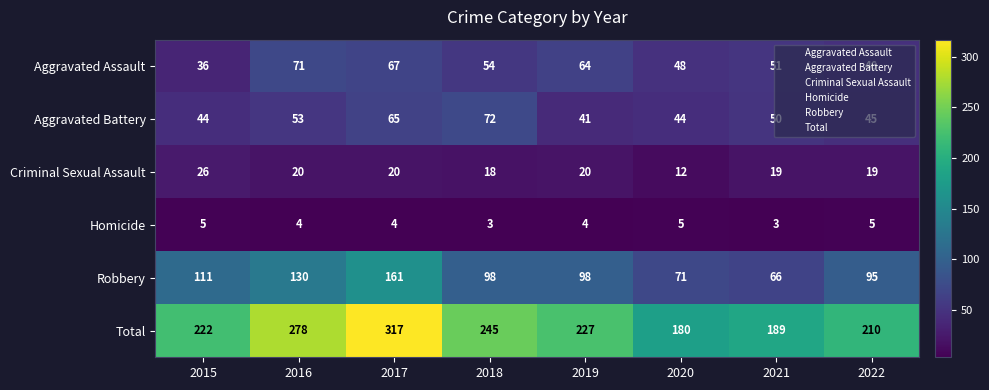

The value of Aggravated Battery at 2019 is 60. True or false?

False